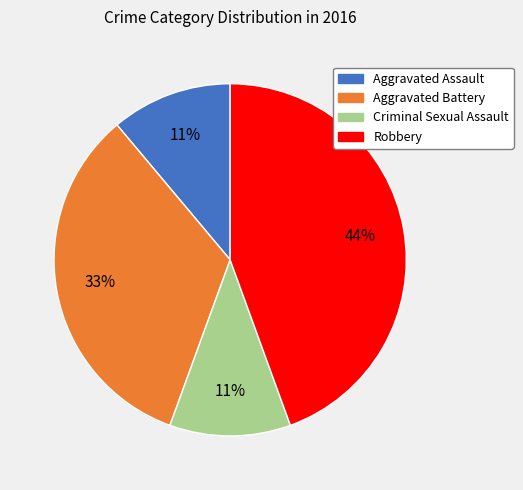

Does Criminal Sexual Assault represent more than half of the total?

No